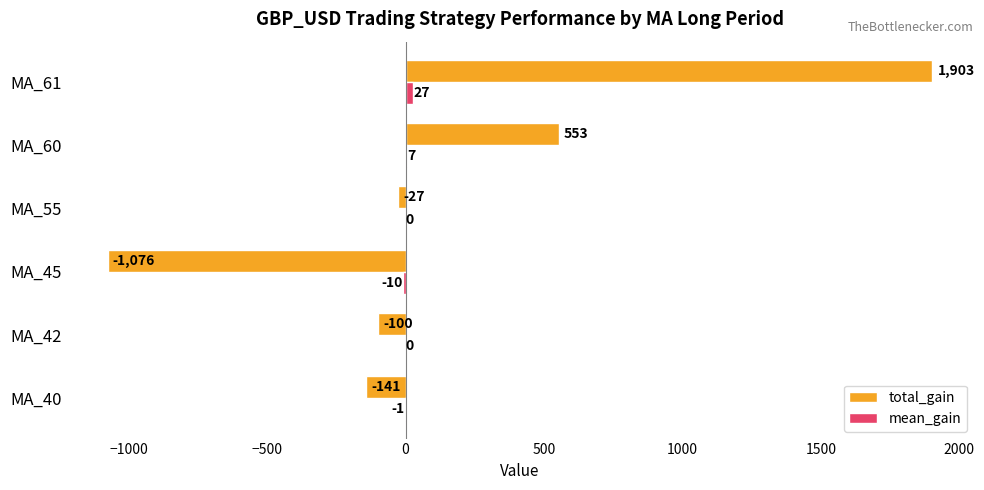

How many distinct data groups are displayed?

2